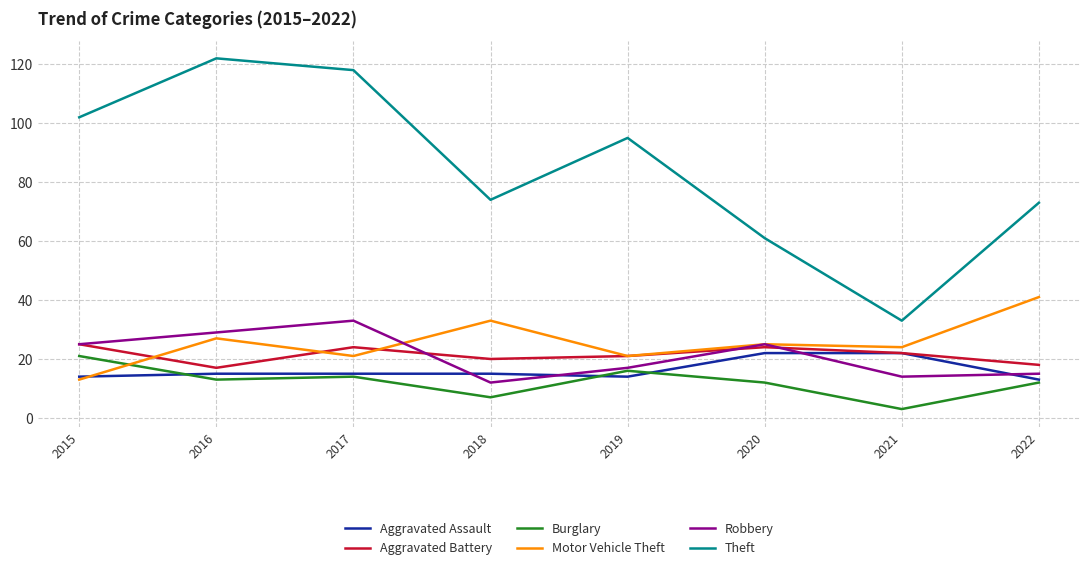

Which series has the widest spread of values?

Theft